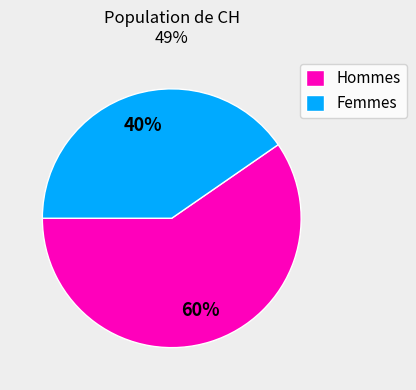

Rank the categories by value from lowest to highest.

Femmes, Hommes